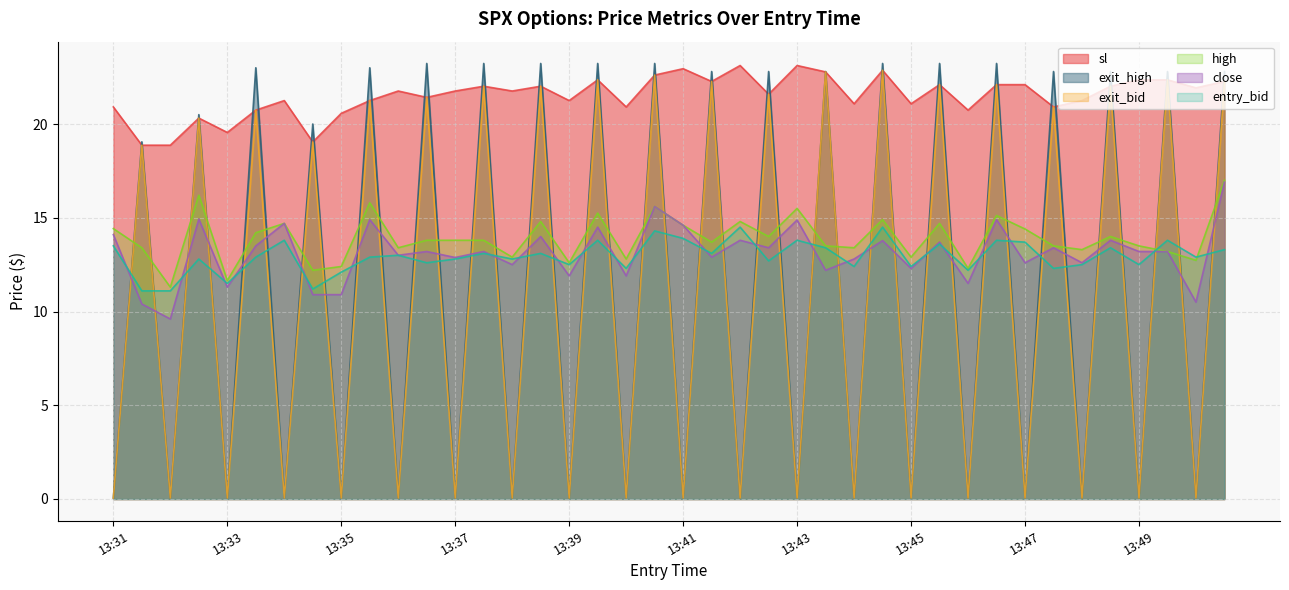

Read the entry_bid value at 13:41.

13.9